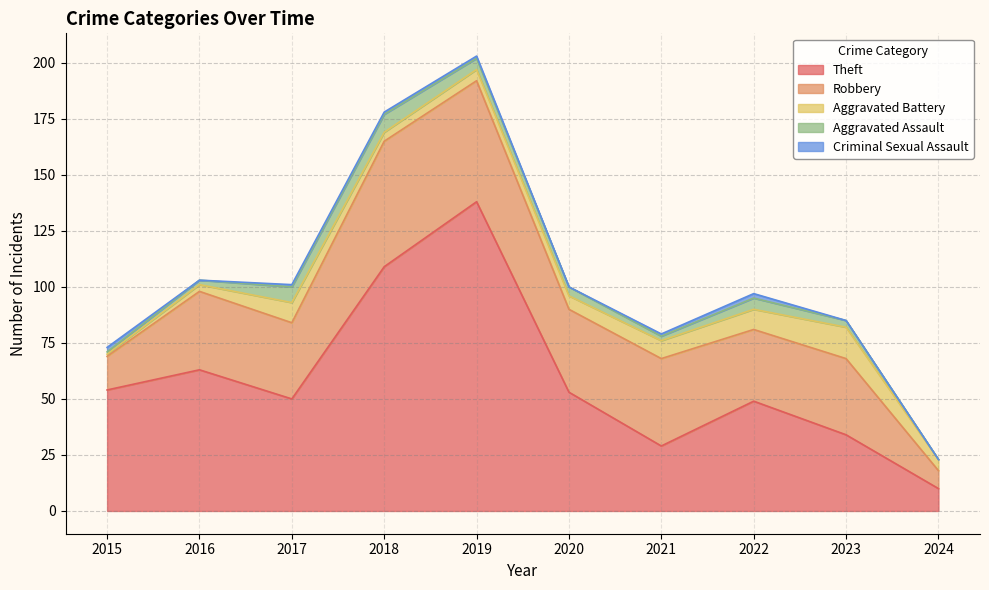

Between 2022 and 2023, which is larger?

2022